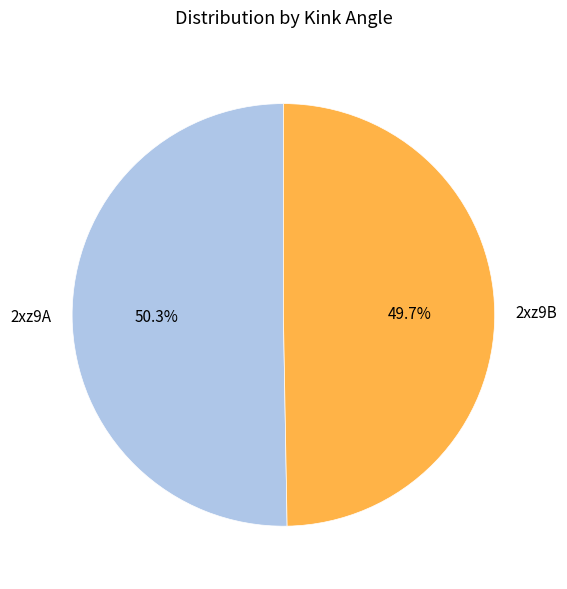

How many slices are in this pie chart?

2